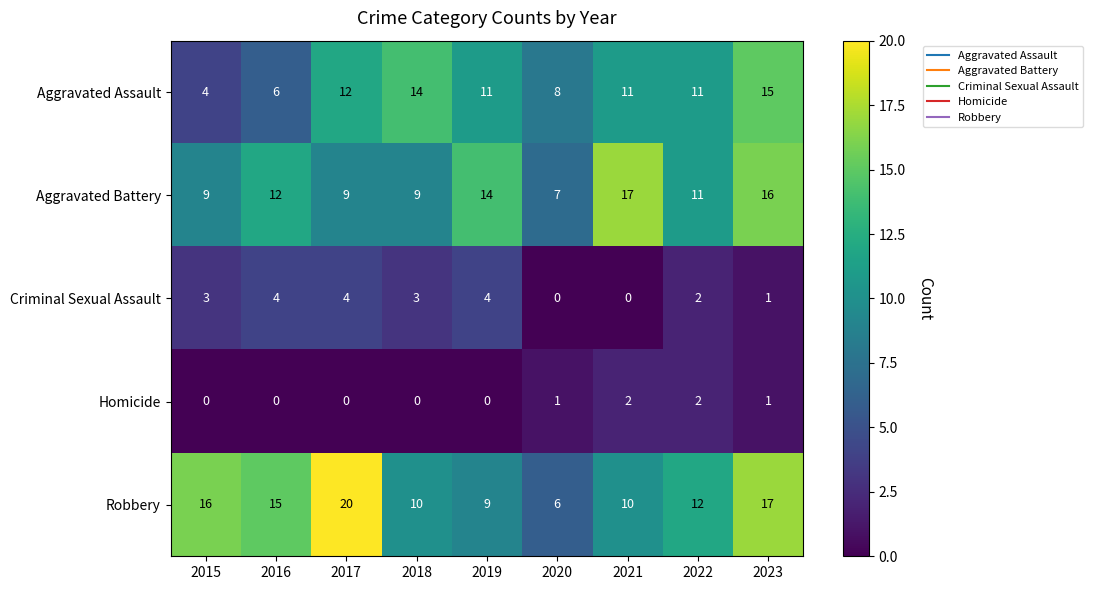

Rank the series at 2017 from highest to lowest value.

Robbery, Aggravated Assault, Aggravated Battery, Criminal Sexual Assault, Homicide